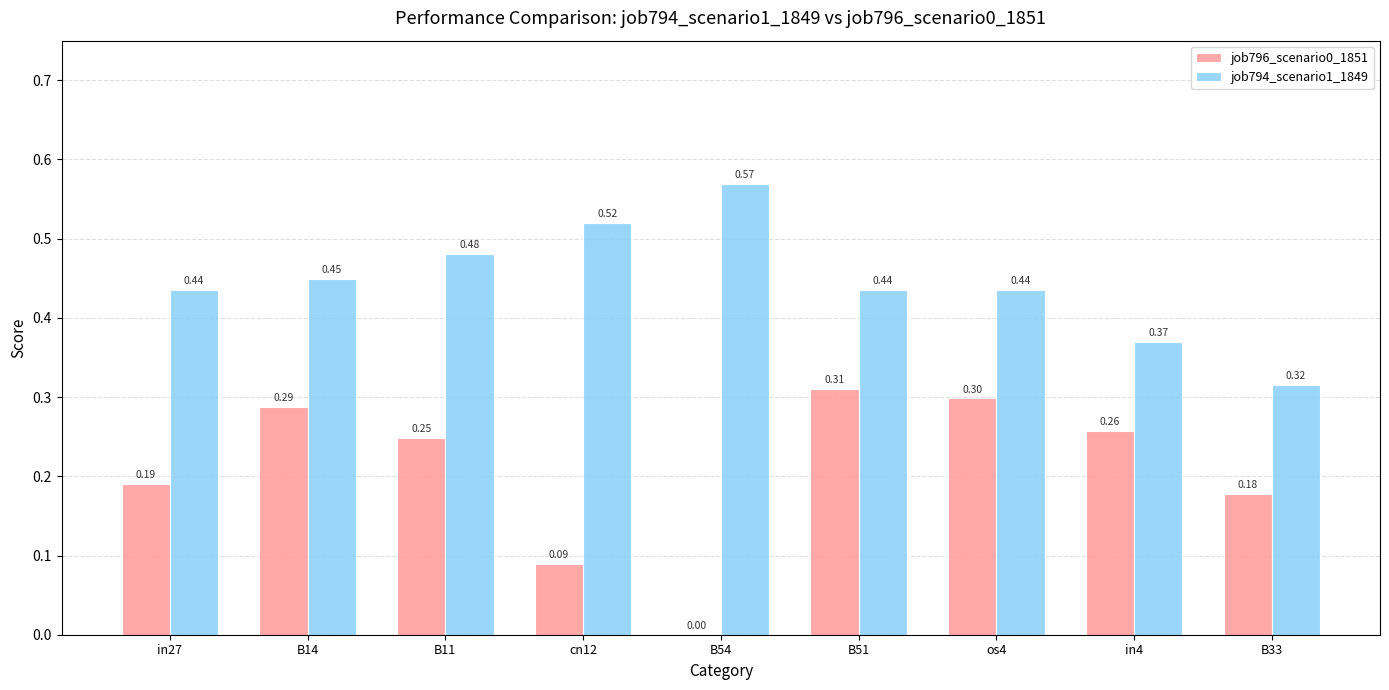

What is the sum of the job794_scenario1_1849 values at B11 and B14?

0.9